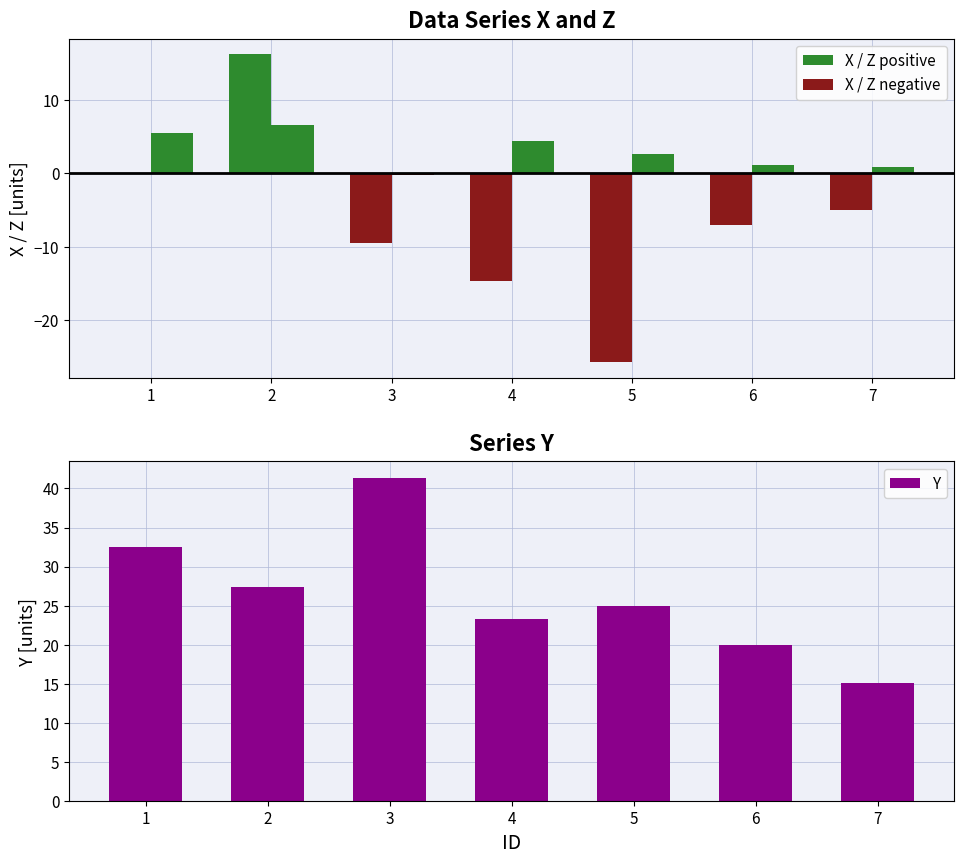

Between 2 and 5, which is larger?

2